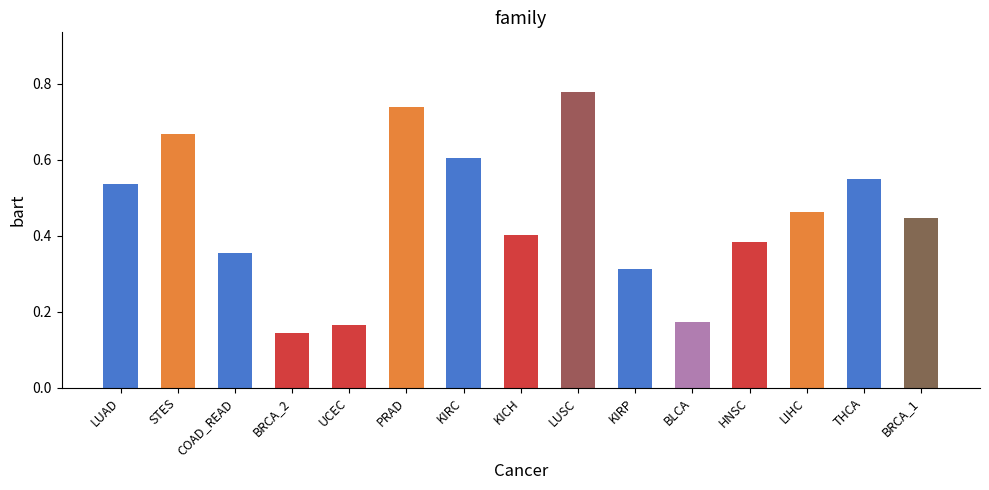

Which has a higher value, LUAD or KIRP?

LUAD